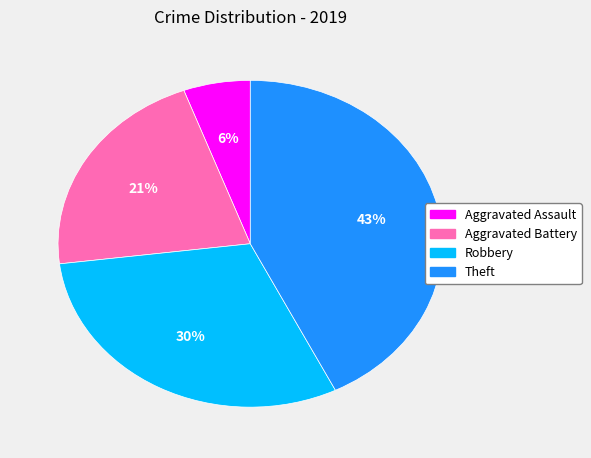

What percentage is the Theft slice, to the nearest percent?

43%